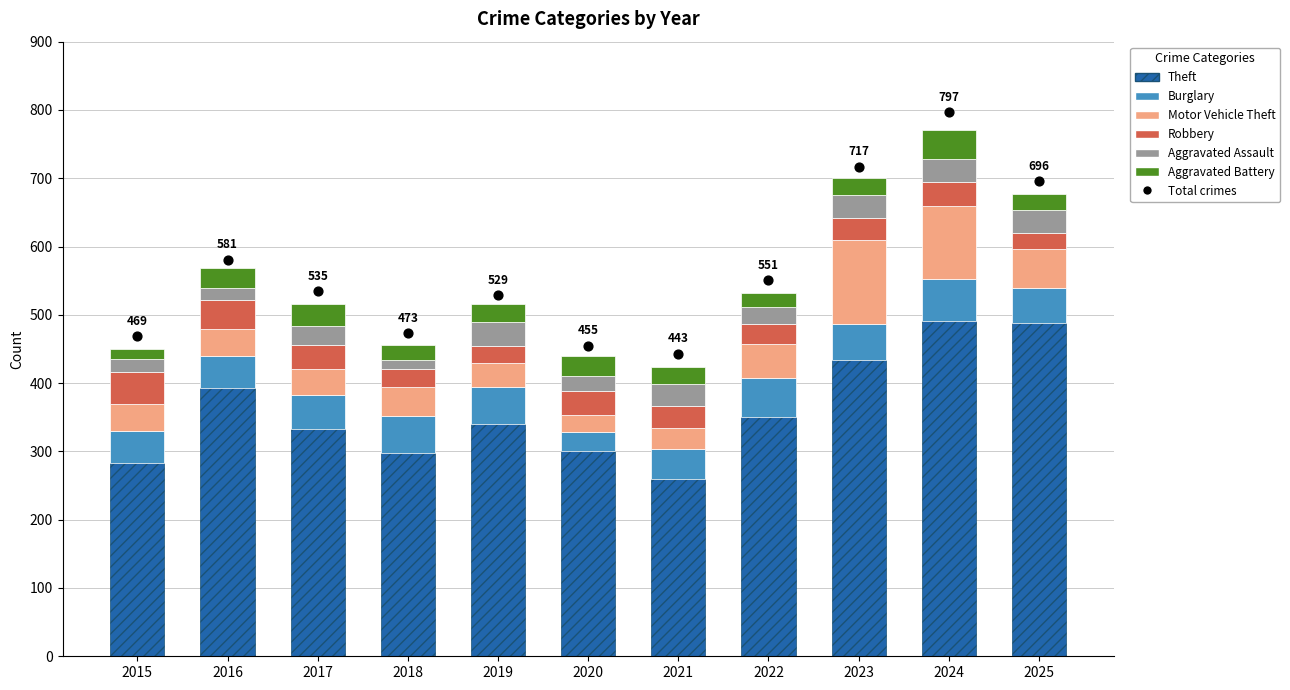

At how many categories does at least one series exceed 25?

11